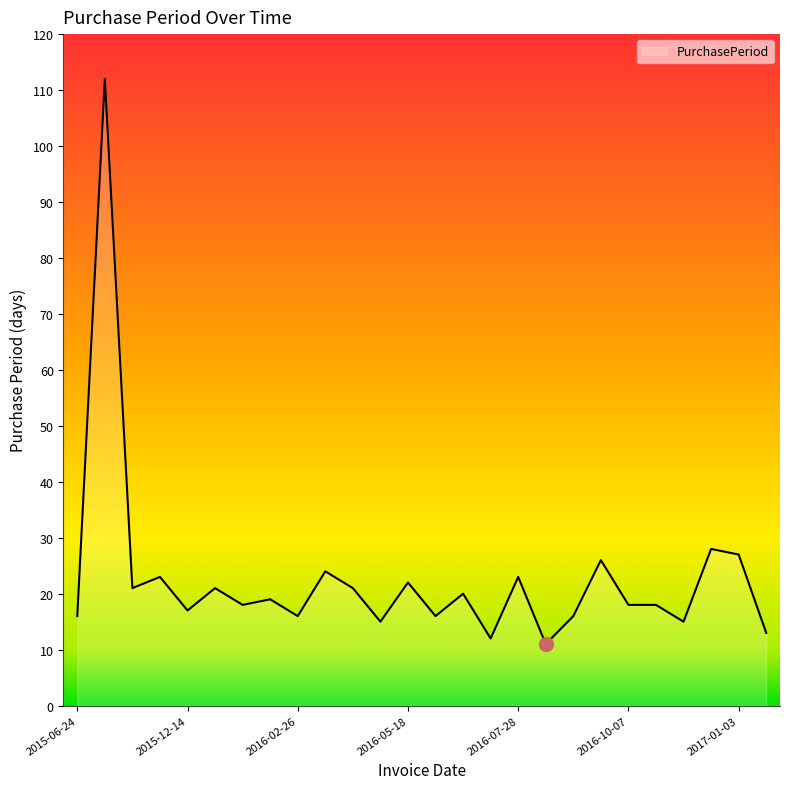

What is the average value?

23